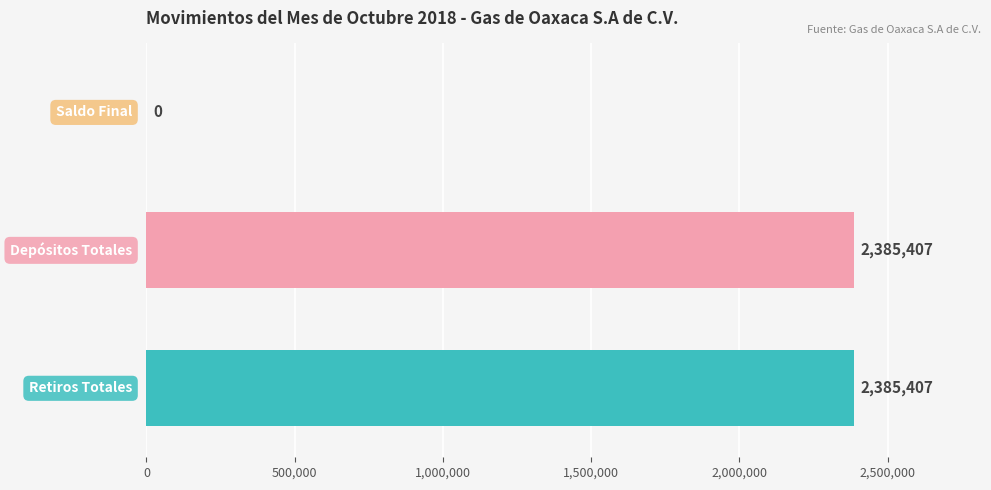

What is the maximum value shown in the chart?

2385407